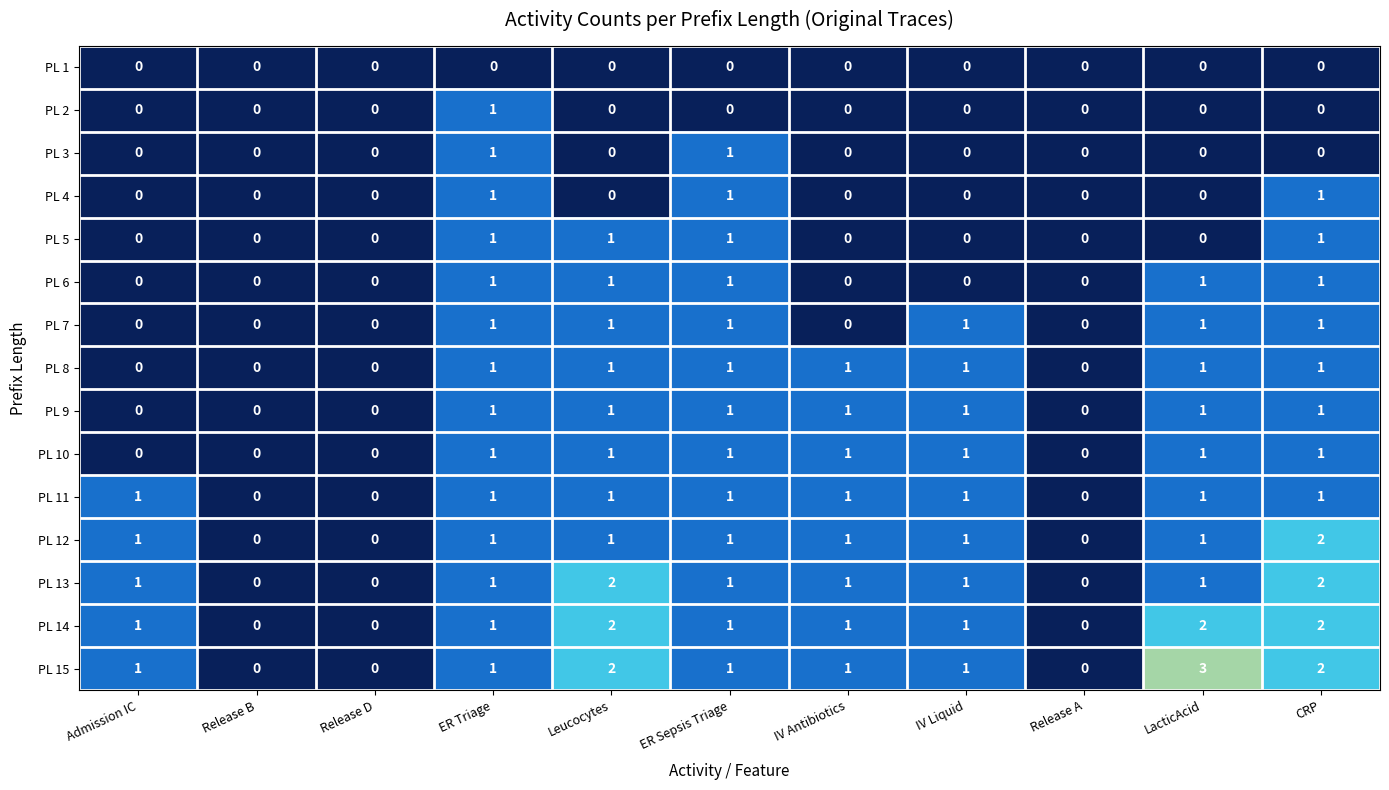

How many categories are shown in the chart?

11